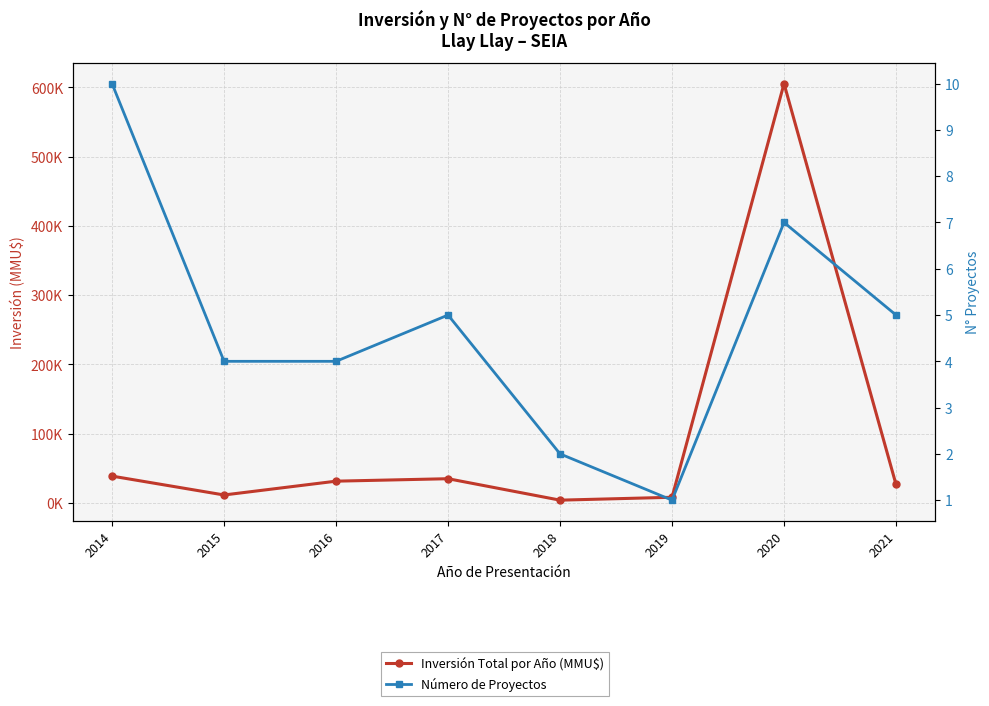

How many lines are shown in the chart?

2